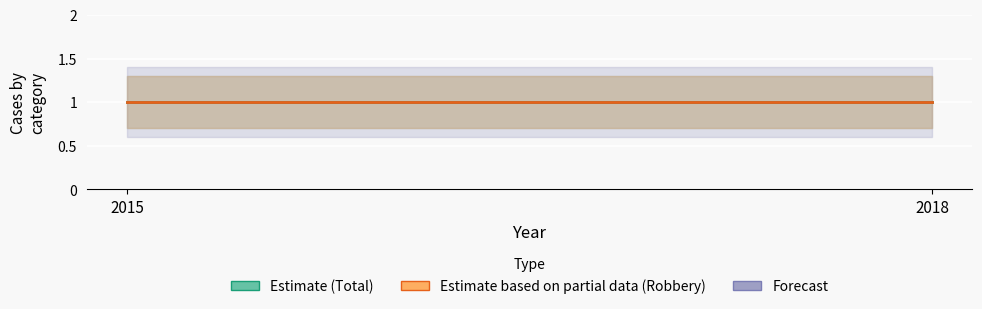

Read the Total_lower value at 2018.

0.7